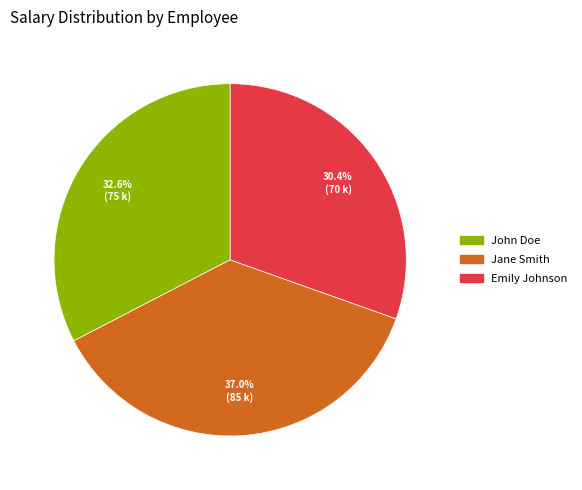

Is there any slice that represents more than half of the pie?

No